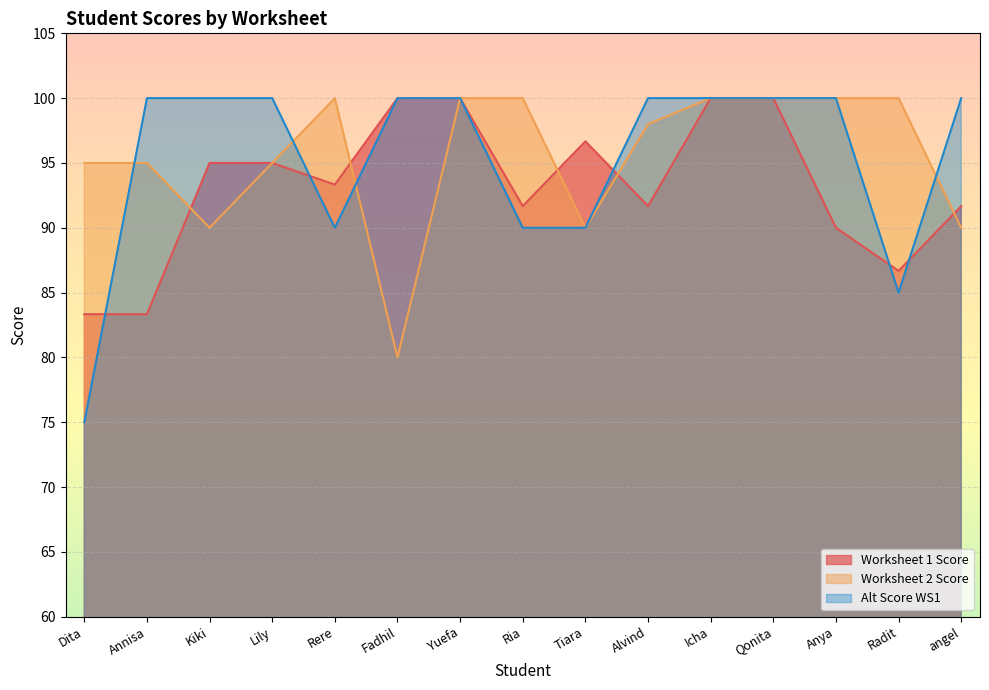

Read the Alt Score WS1 value at Rere.

90.0